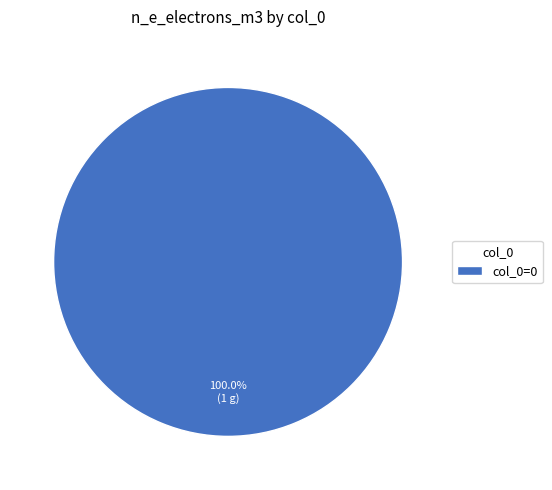

Rank the categories by value from lowest to highest.

col_0=0